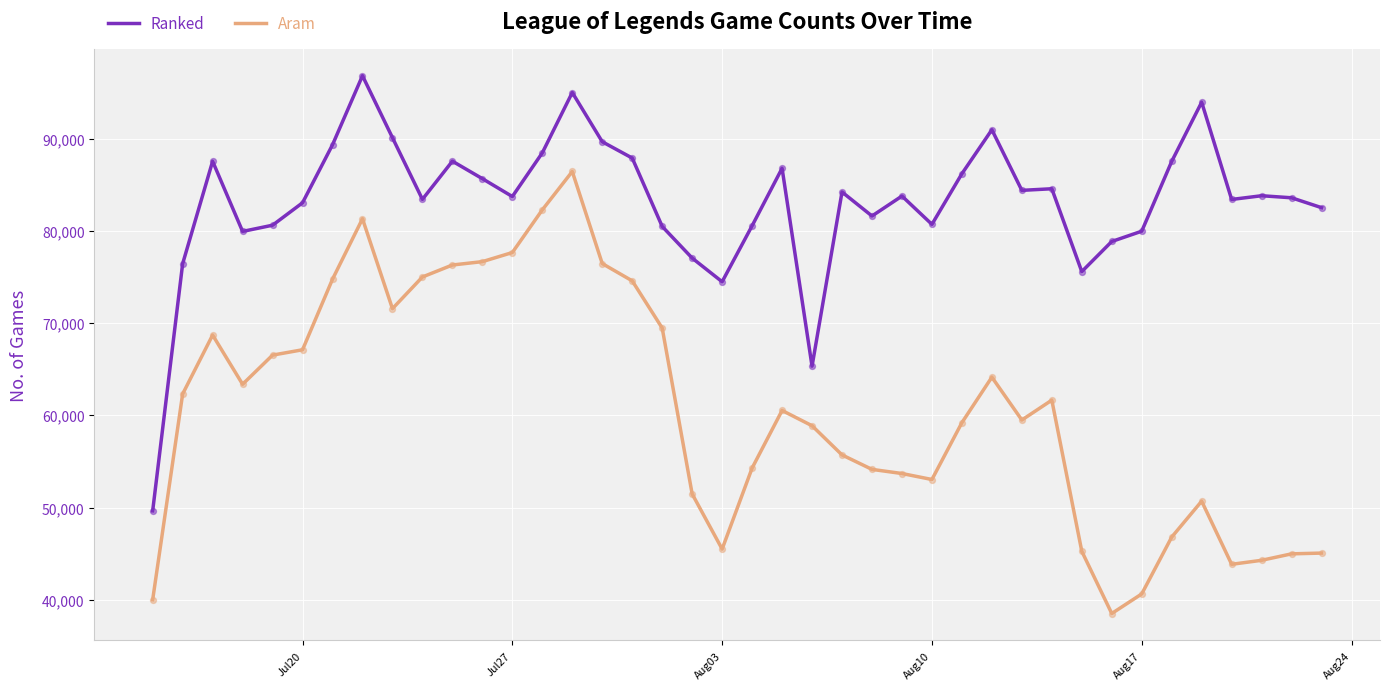

Which series has the largest total across all categories?

Ranked